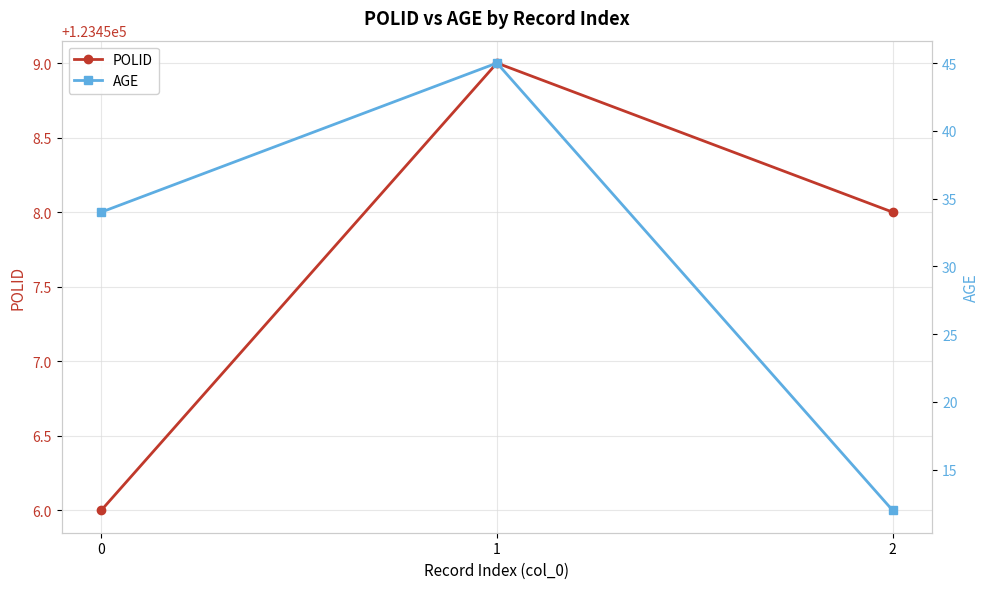

Count the POLID values in the range 123456 to 123459.

3